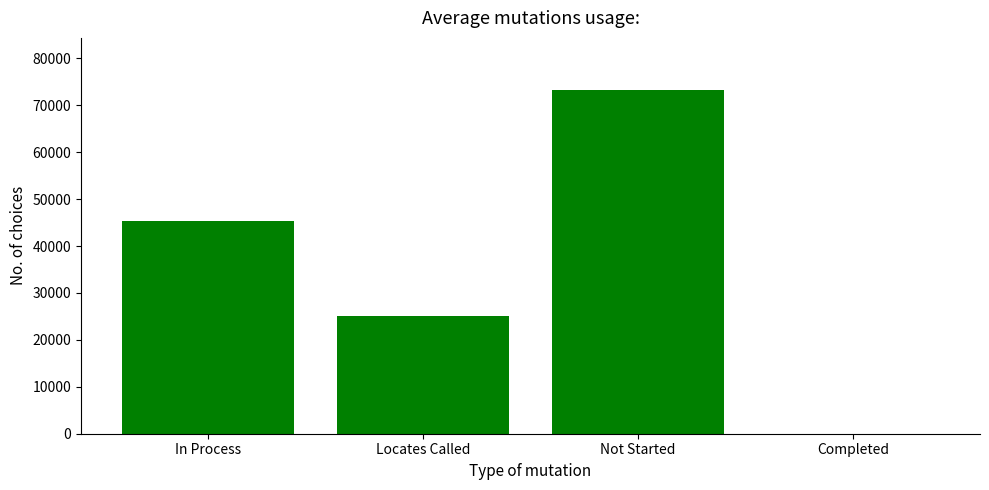

Is it true that the value at In Process is 26250?

False